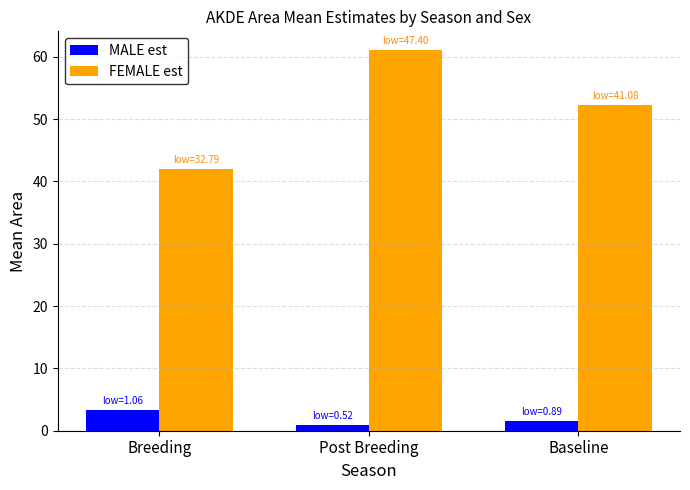

Reading left to right, list all the values displayed in this chart.

MALE est: 3.3	0.9	1.5
FEMALE est: 42.0	61.0	52.2